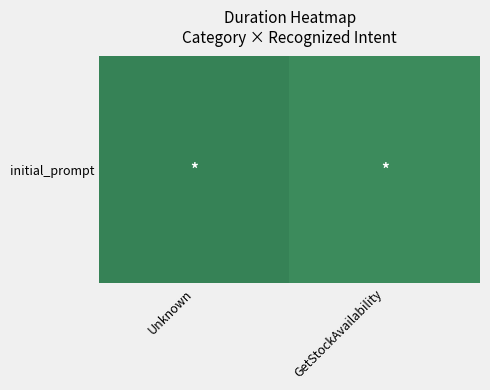

What is the average value?

0.6